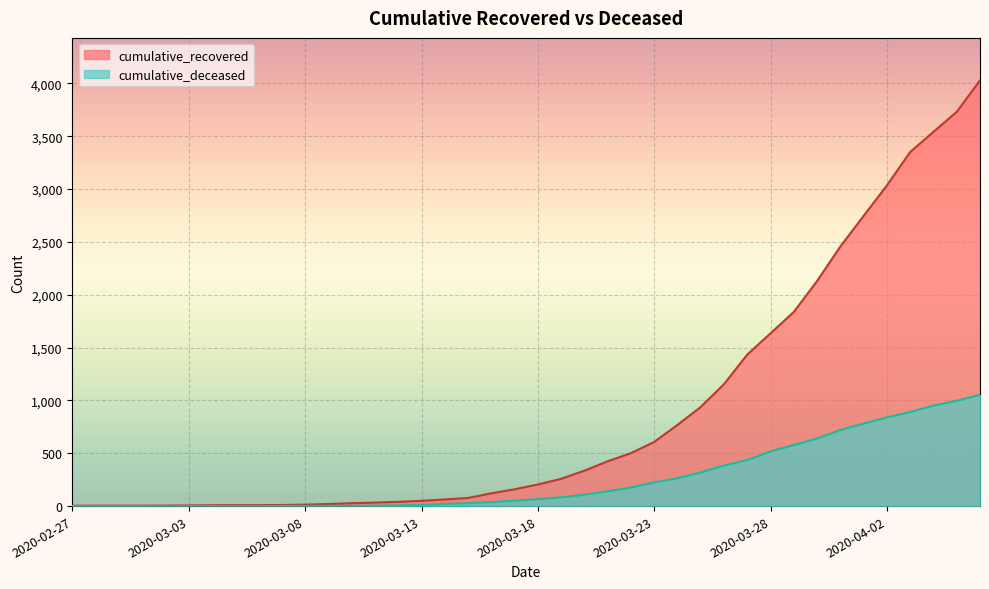

What is the lowest value of the cumulative_recovered series?

3